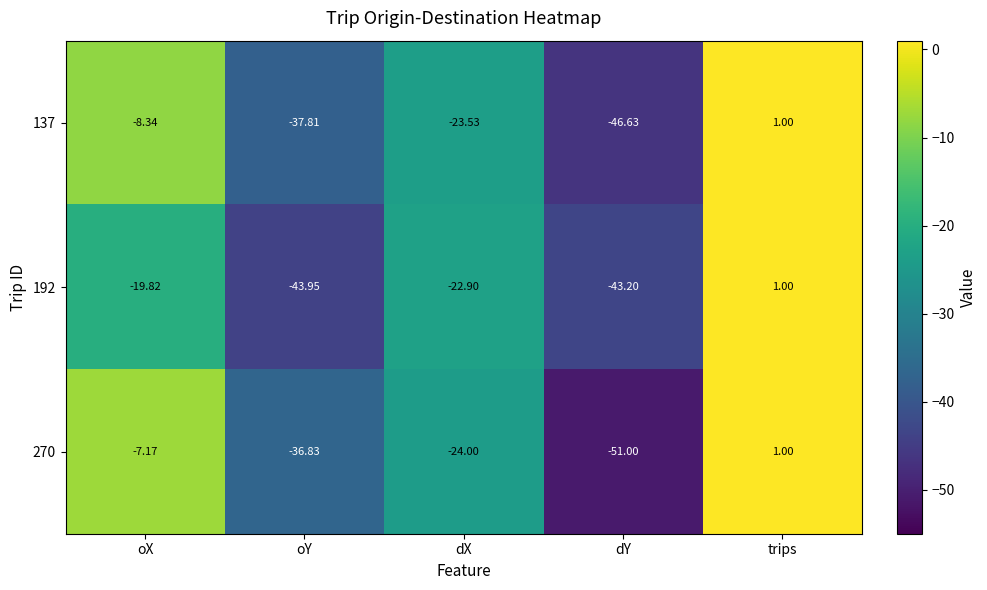

At which label does 137 reach its peak?

trips